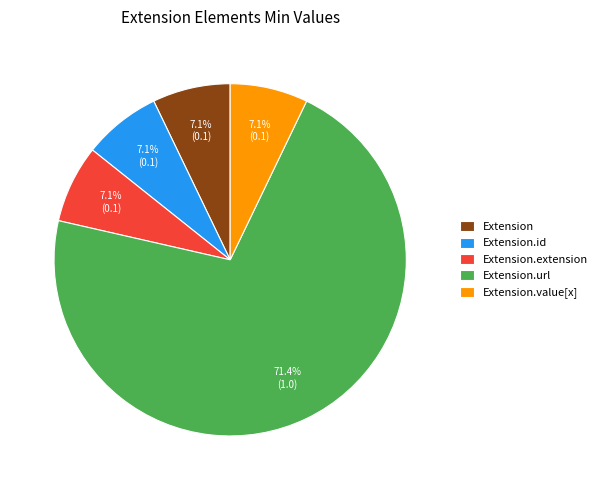

Count the number of slices in the pie.

5